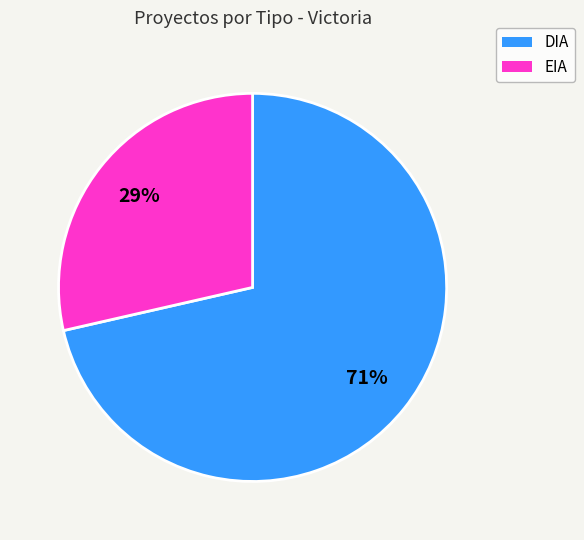

Is there any slice that represents more than half of the pie?

Yes